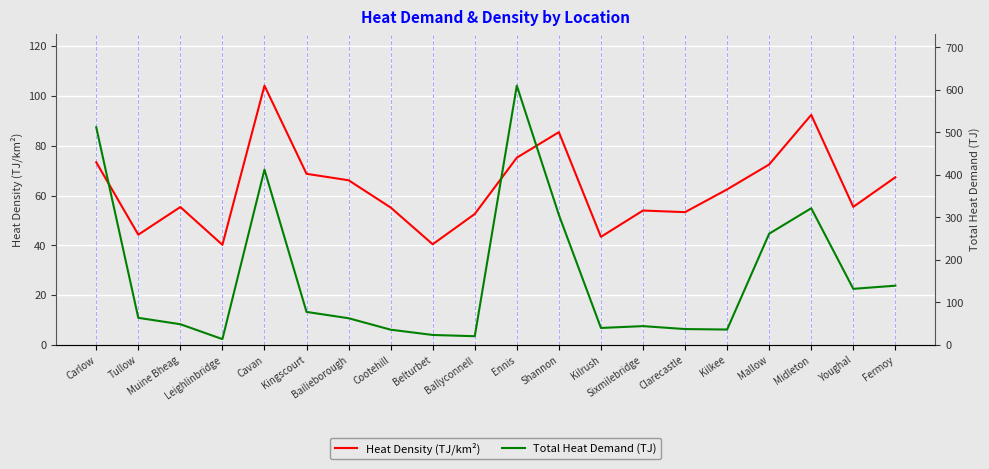

Which has a higher value, Kilkee or Midleton?

Midleton